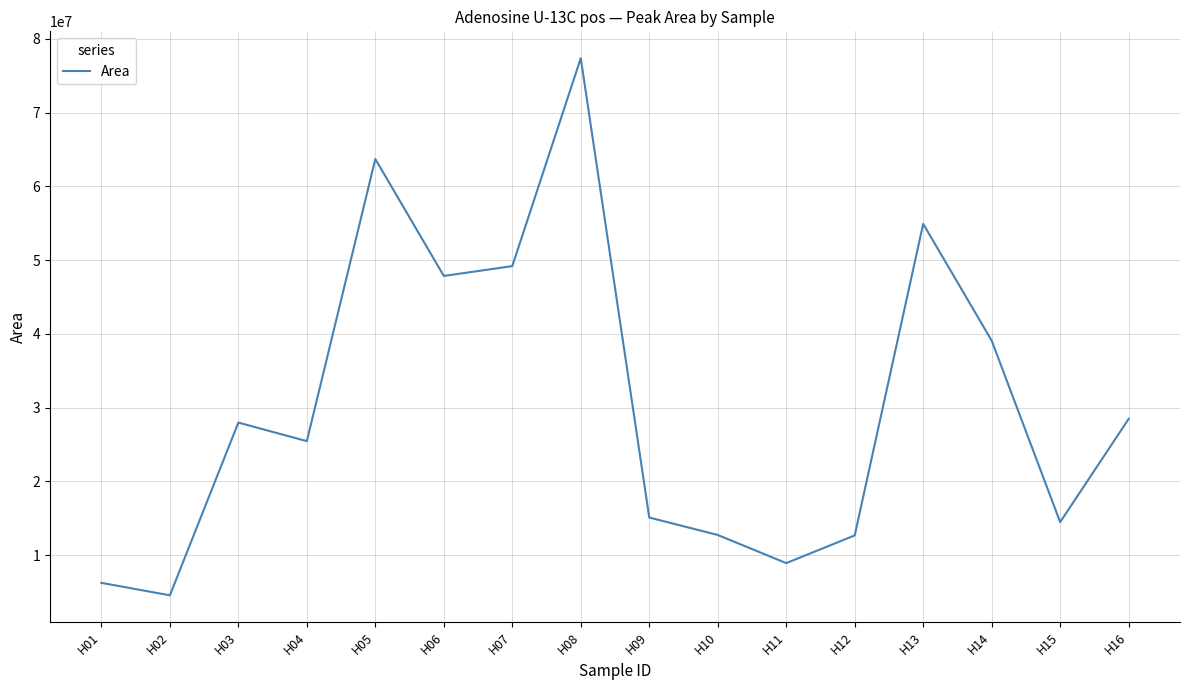

Read the value at H14.

39104358